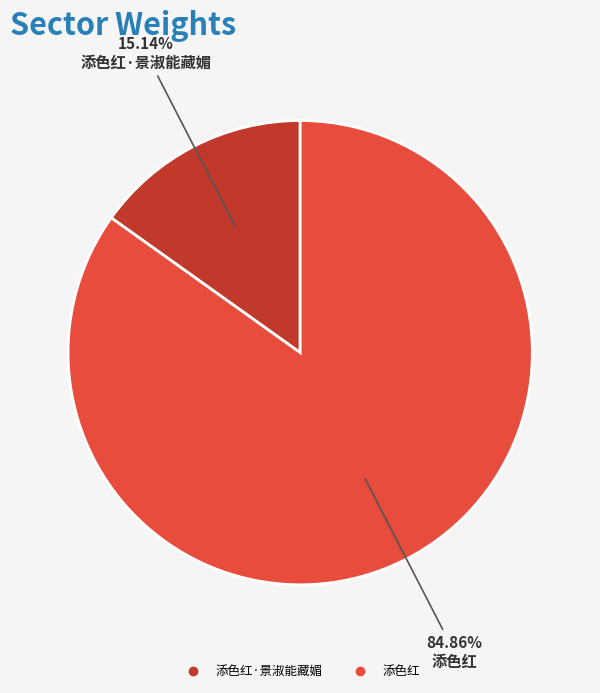

Does any single category account for the majority?

Yes